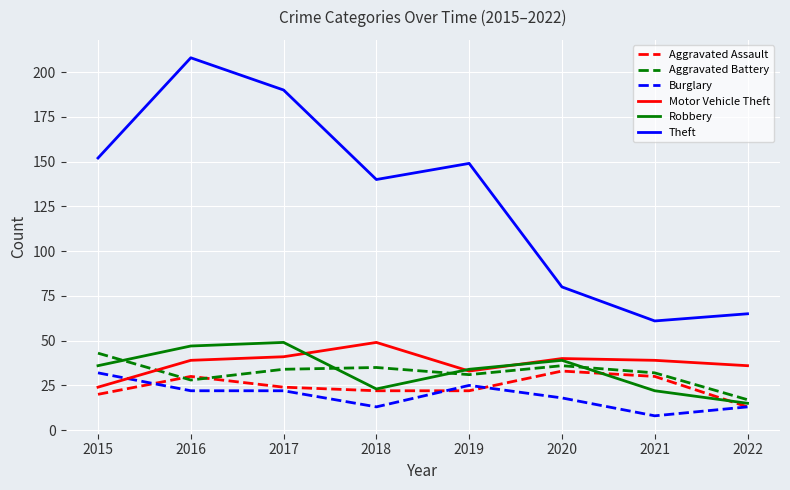

Which series has the widest spread of values?

Theft